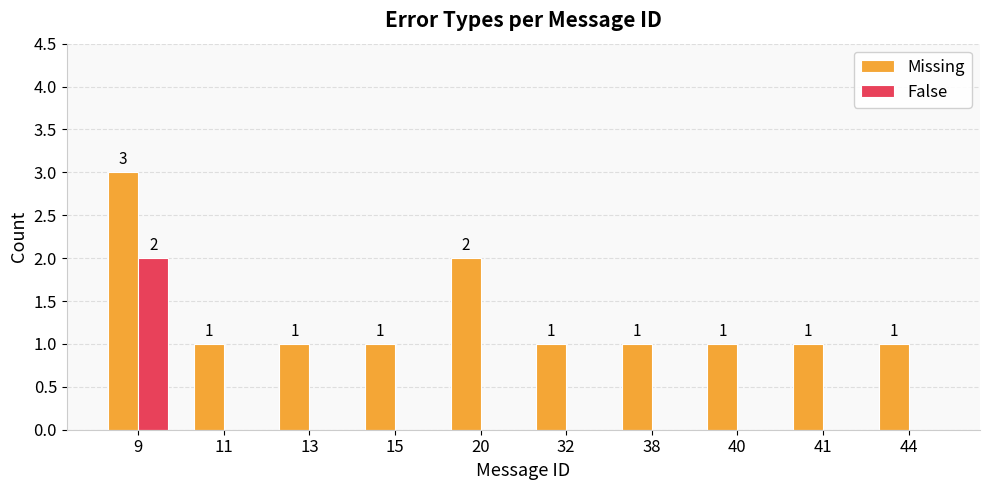

Reading left to right, list all the values displayed in this chart.

Missing: 3	1	1	1	2	1	1	1	1	1
False: 2	0	0	0	0	0	0	0	0	0